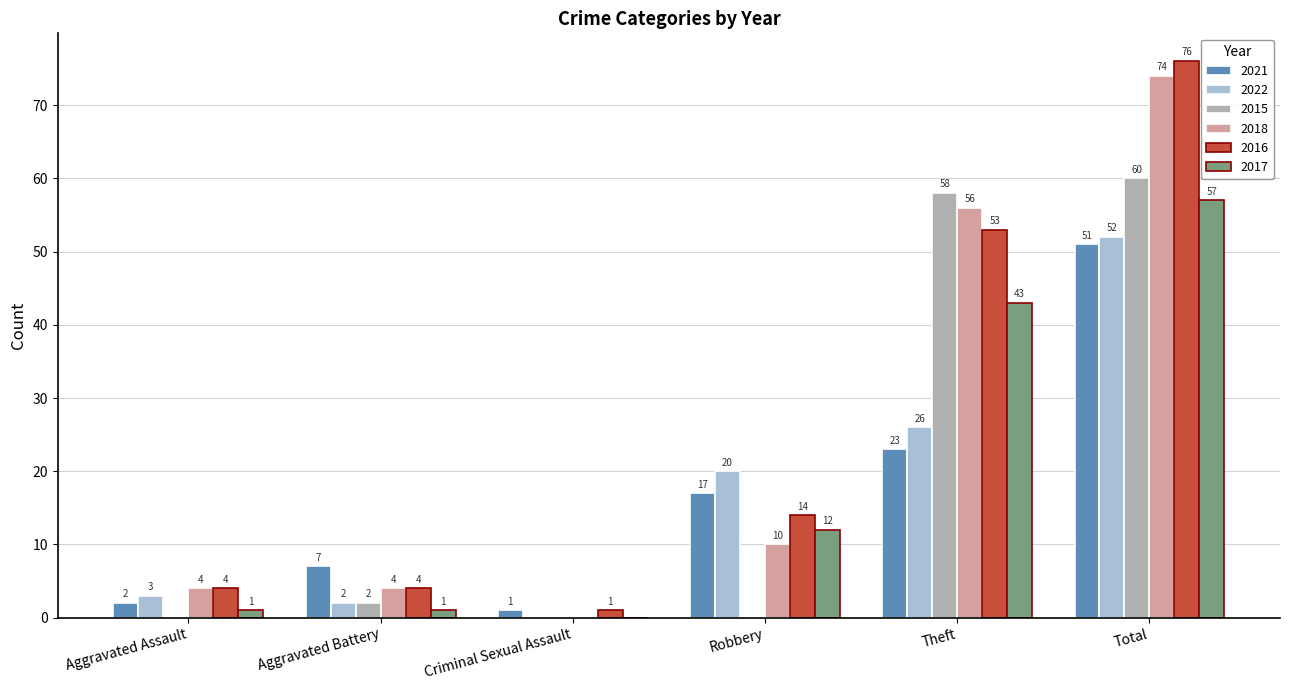

What is the approximate value of 2016 at Aggravated Battery, to the nearest 5?

5